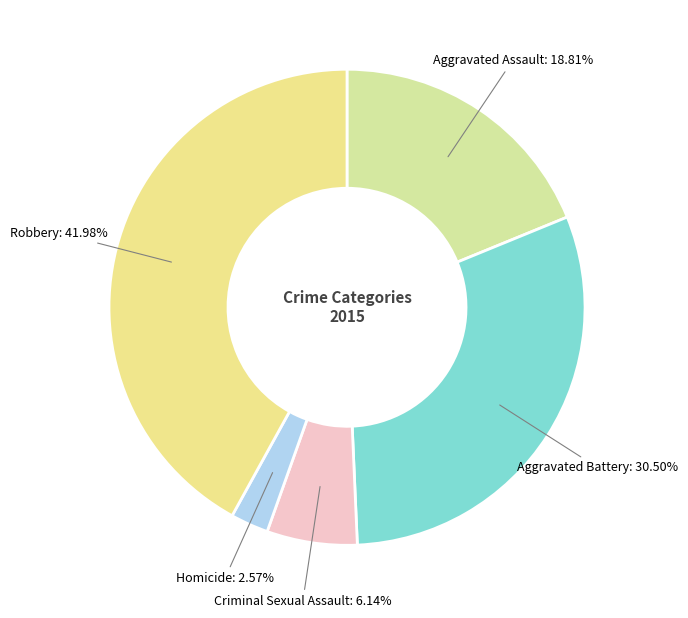

Does any single category account for the majority?

No